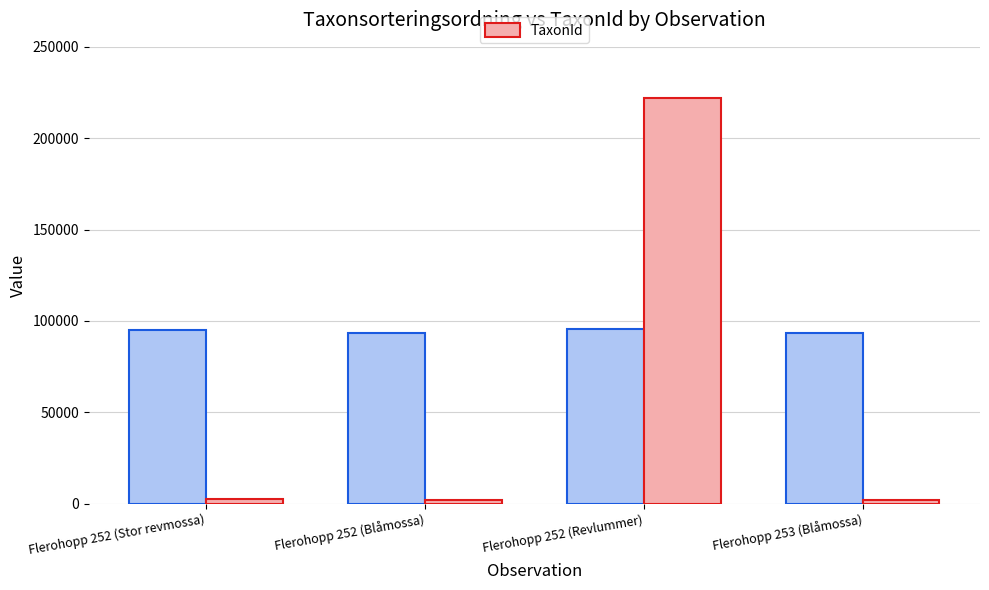

Are the bars horizontal?

No